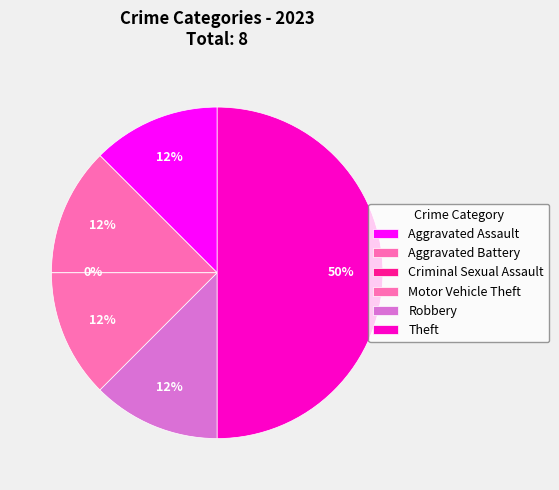

Combined, what portion of the pie is Theft and Criminal Sexual Assault?

50.0%